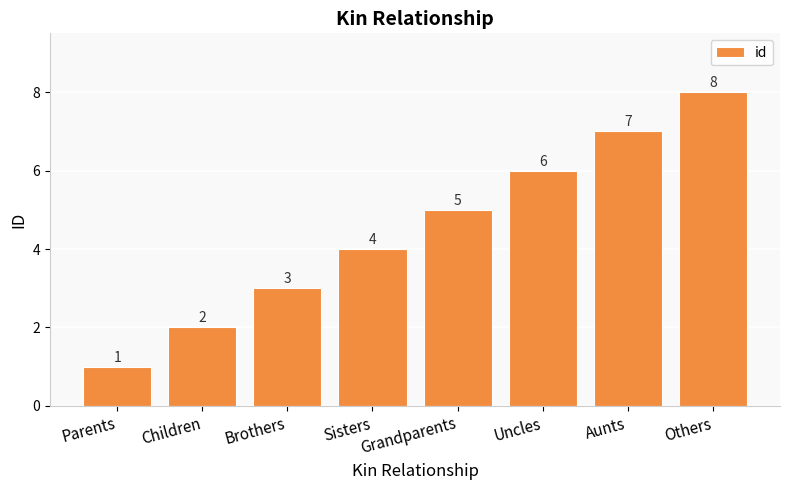

Read the value at Uncles.

6